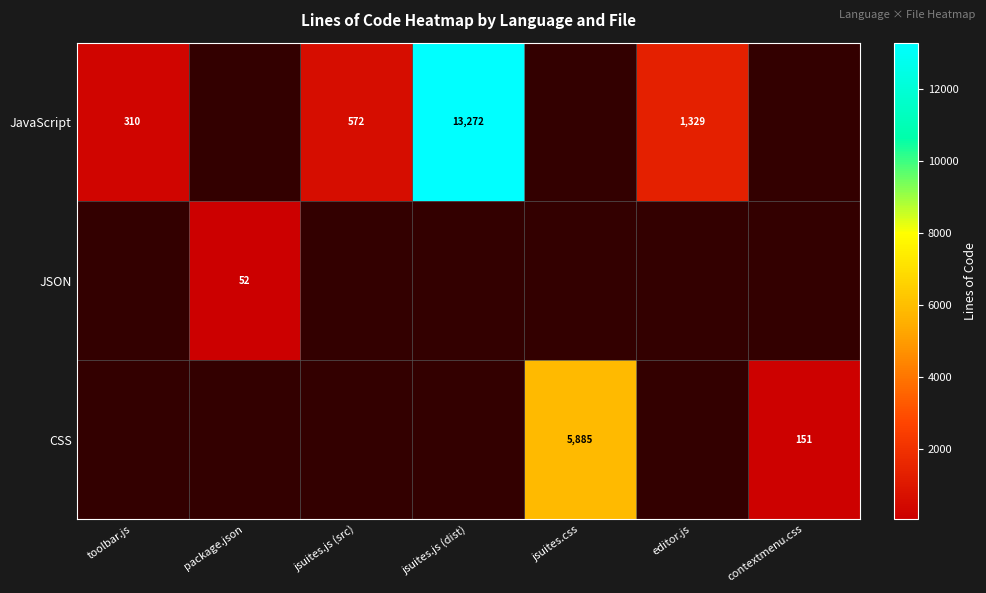

At which category is the sum across all series the highest?

jsuites.js (dist)